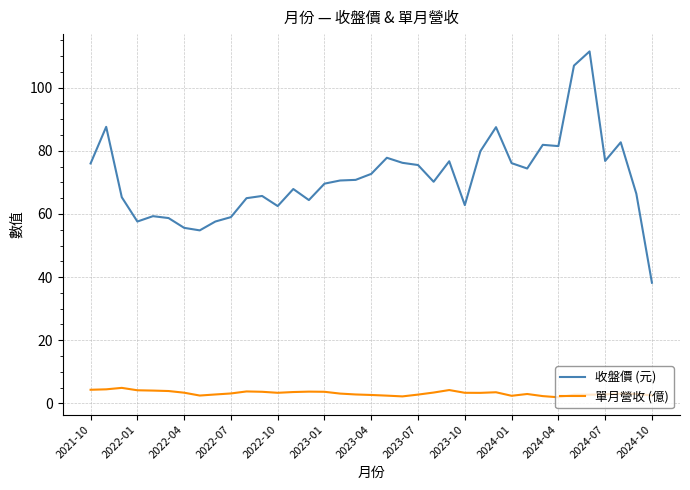

Which series has the largest total across all categories?

收盤價 (元)